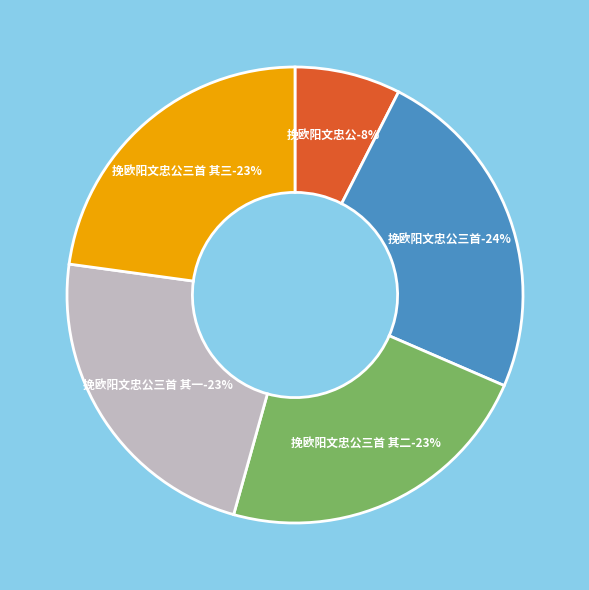

What percentage is the 挽欧阳文忠公三首 其二 slice, to the nearest percent?

23%